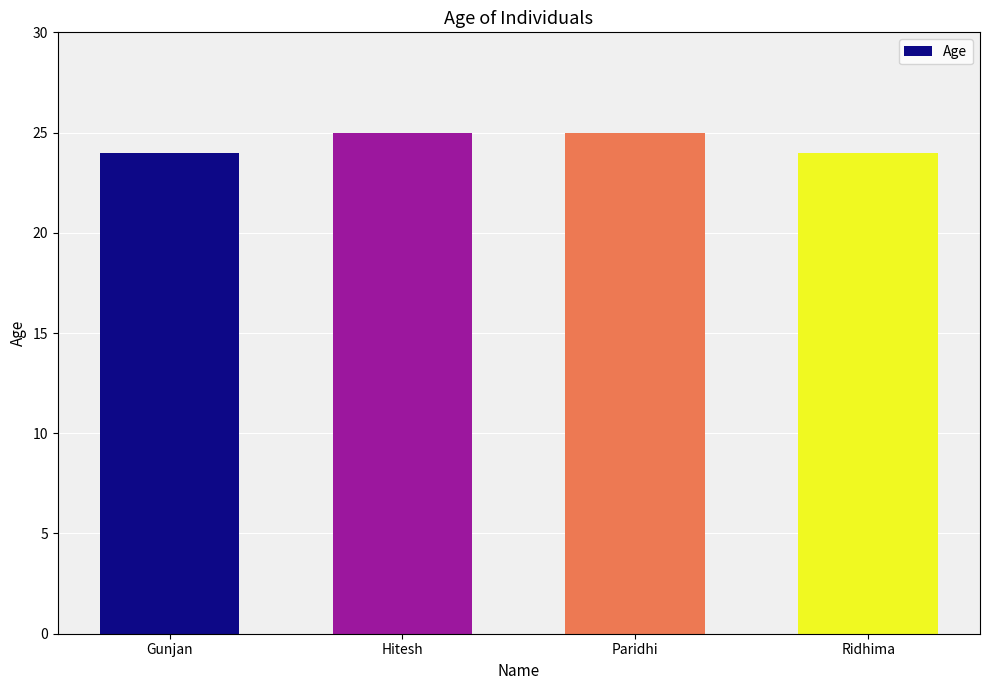

Does the chart contain any negative values?

No